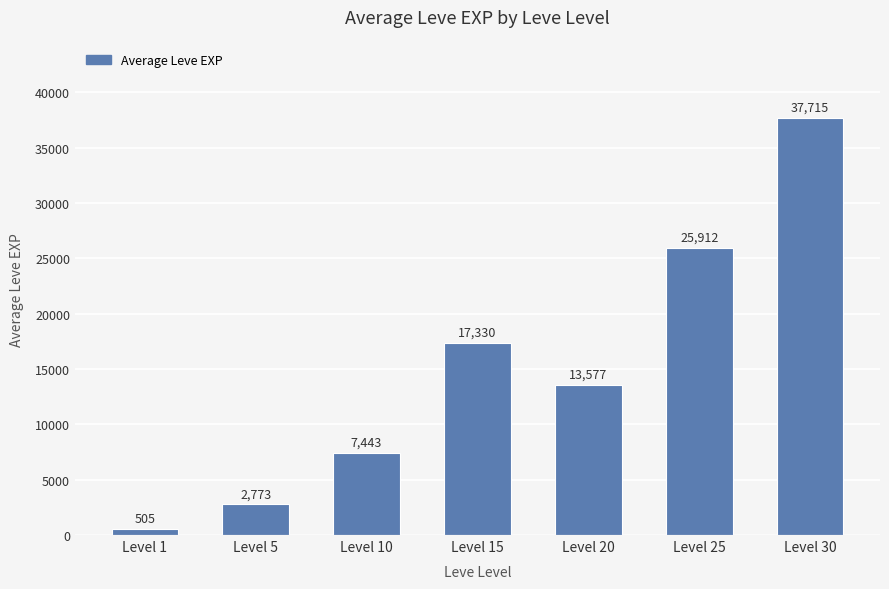

Rank the categories by value from lowest to highest.

Level 1, Level 5, Level 10, Level 20, Level 15, Level 25, Level 30